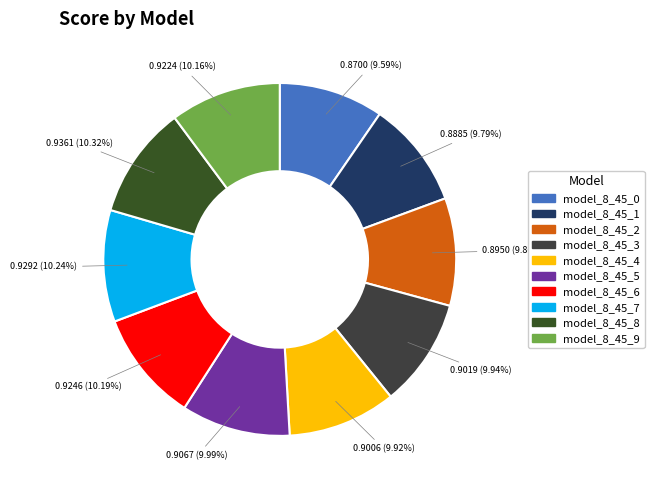

How many segments does this pie chart have?

10